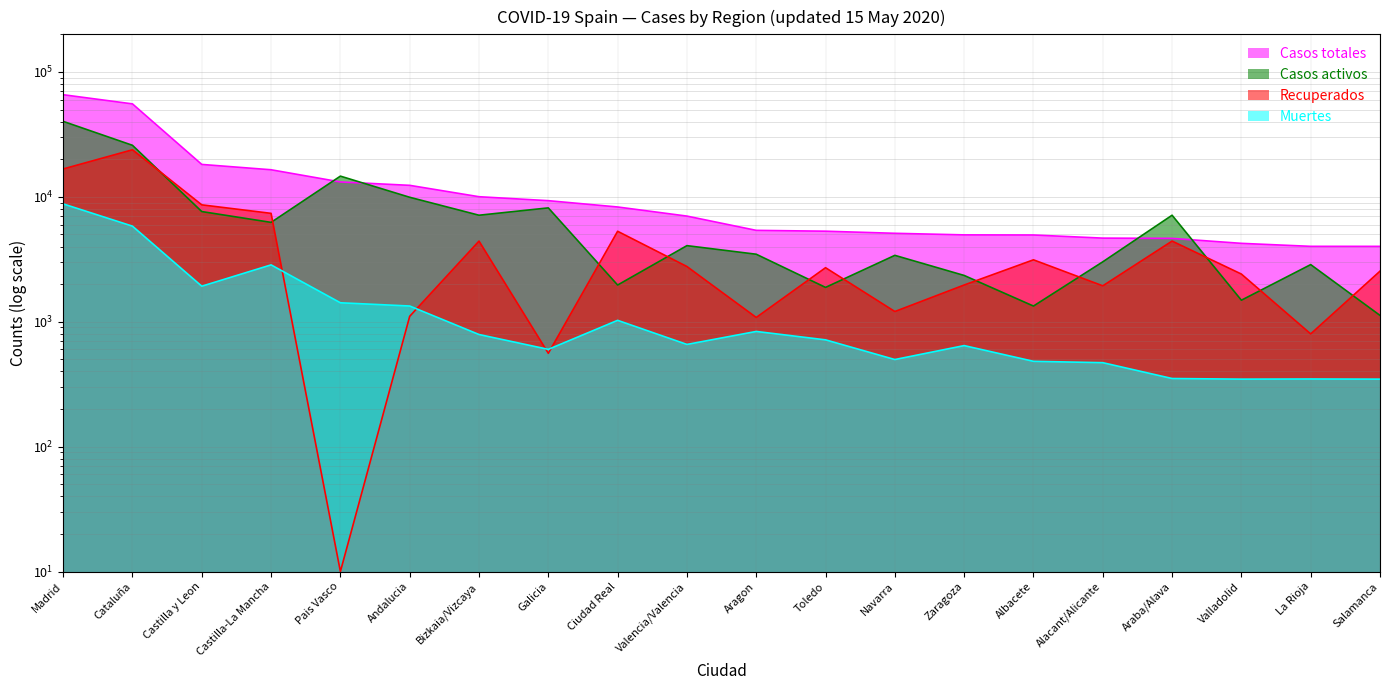

How many lines are shown in the chart?

4